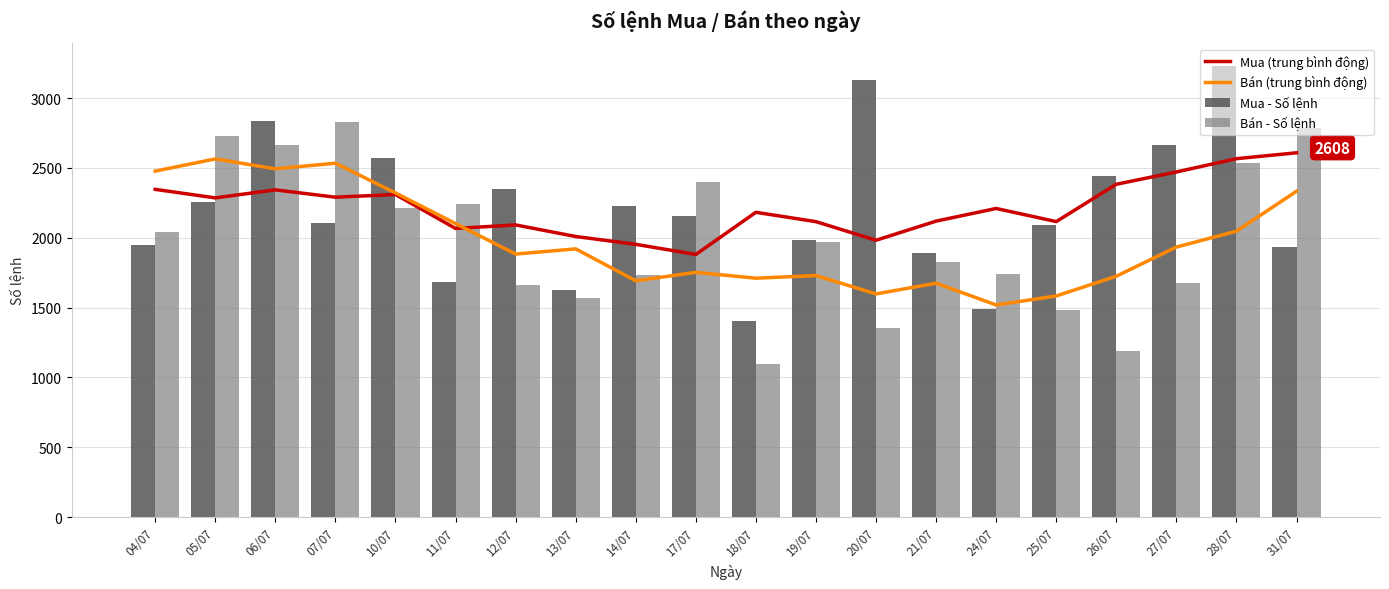

The Bán - Số lệnh series shows 2038.0 at 04/07. True or false?

True